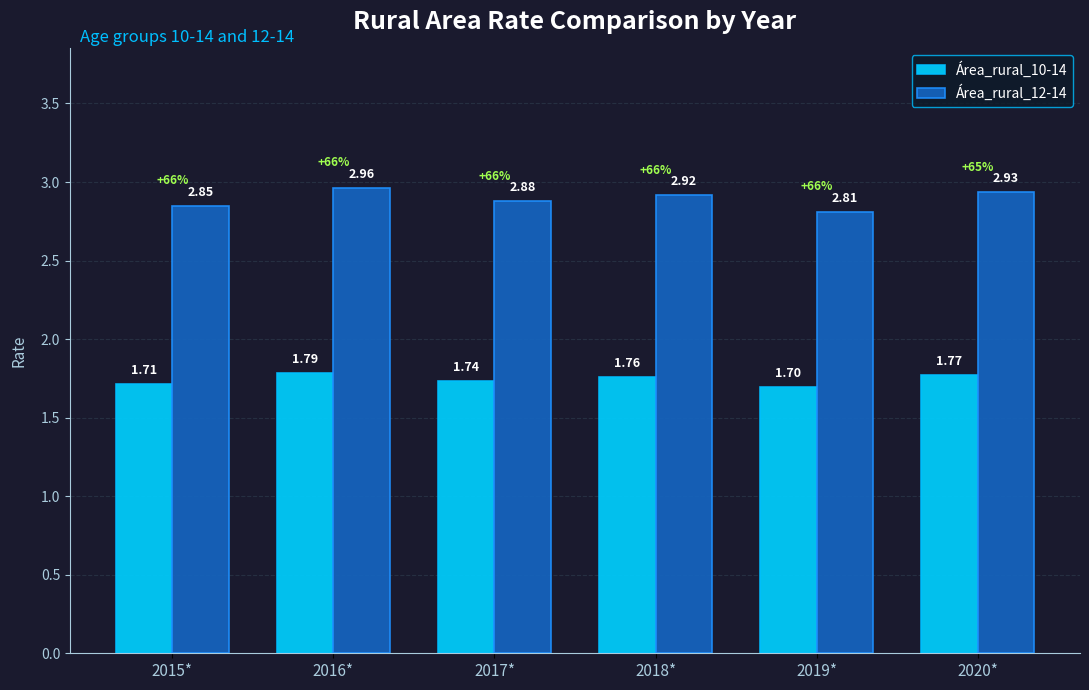

What are all the series names shown in the legend?

Área_rural_10-14, Área_rural_12-14